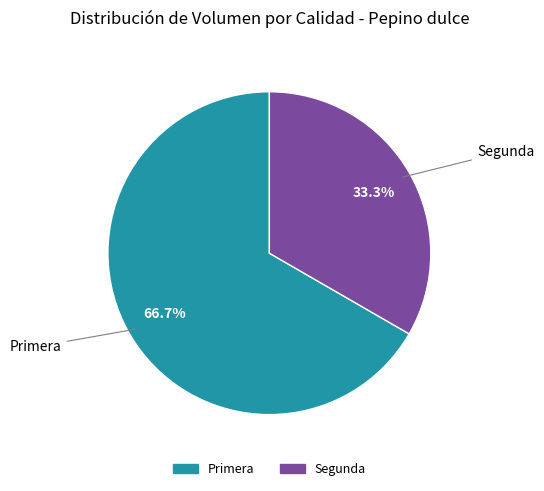

How much of the chart is everything except Segunda?

66.7%